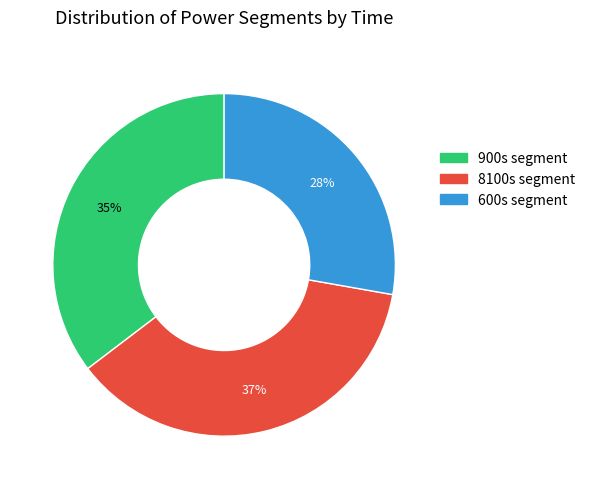

To the nearest percent, what is the difference between the largest and smallest slice percentages?

9%